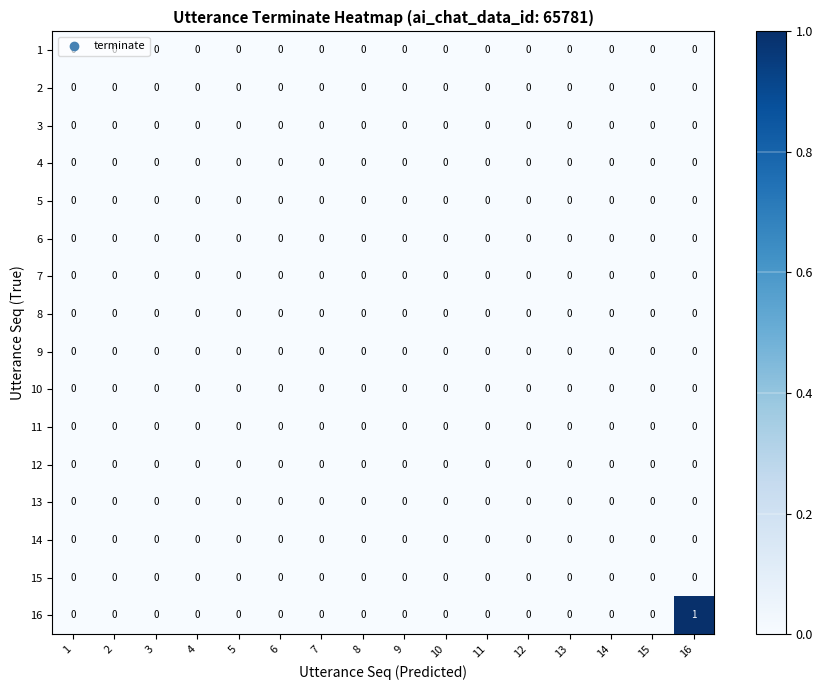

At which category is the sum across all series the highest?

16